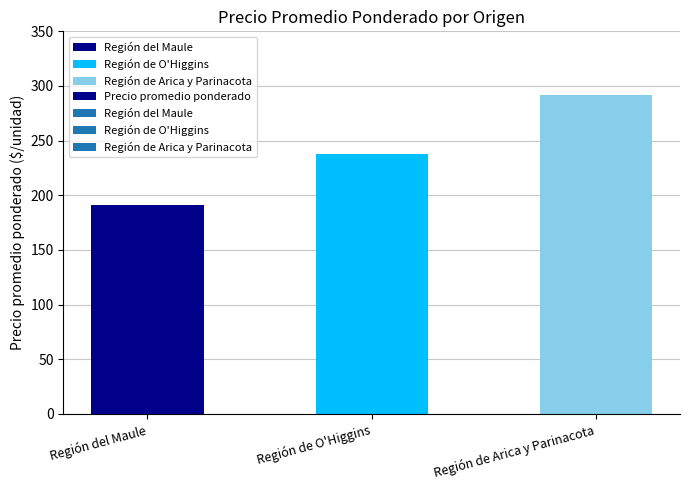

What position from the right is Región del Maule?

3